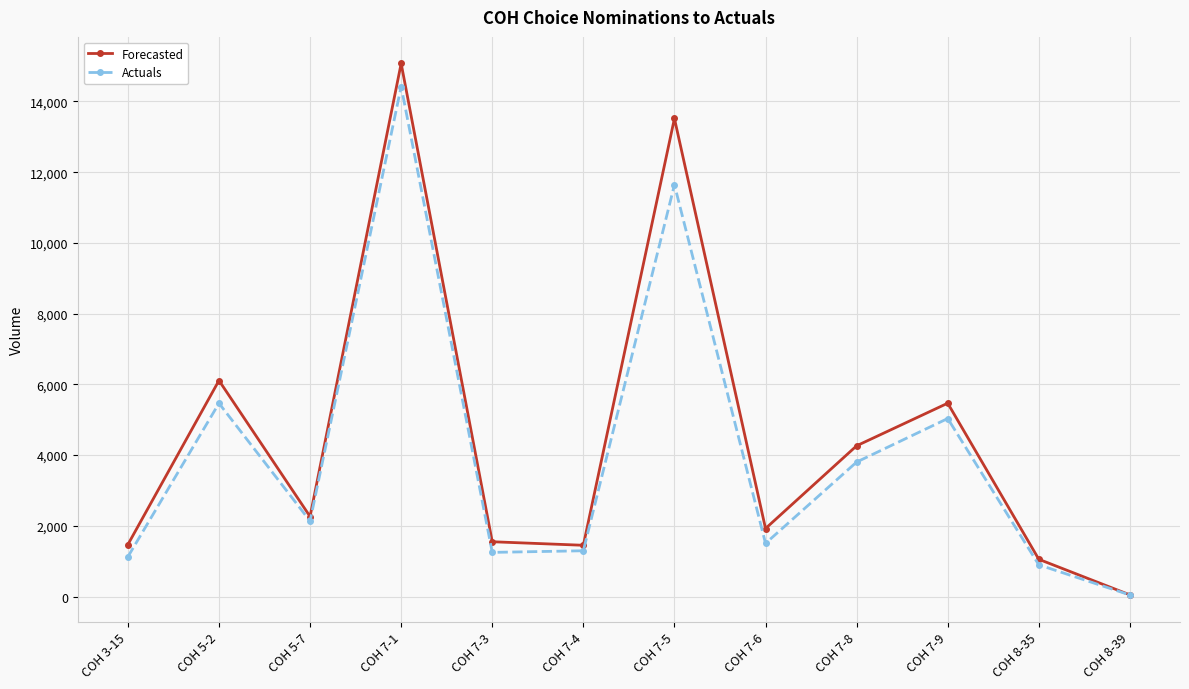

Is the value of Forecasted at COH 8-39 greater than the value of Actuals at COH 5-7?

No